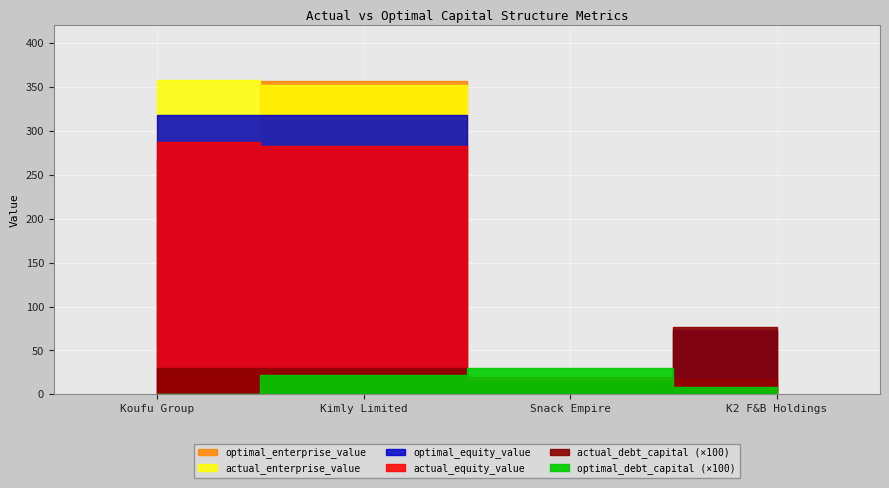

Reading left to right, what are all the values shown in this chart?

actual_debt_capital: 0.3	0.3	0.1	0.8
optimal_debt_capital: 0.0	0.2	0.3	0.1
actual_equity_value: 287.4	283.3	20.3	17.2
optimal_equity_value: 317.7	318.2	16.5	73.2
actual_enterprise_value: 357.9	352.4	6.2	66.1
optimal_enterprise_value: 267.1	356.6	6.4	72.3